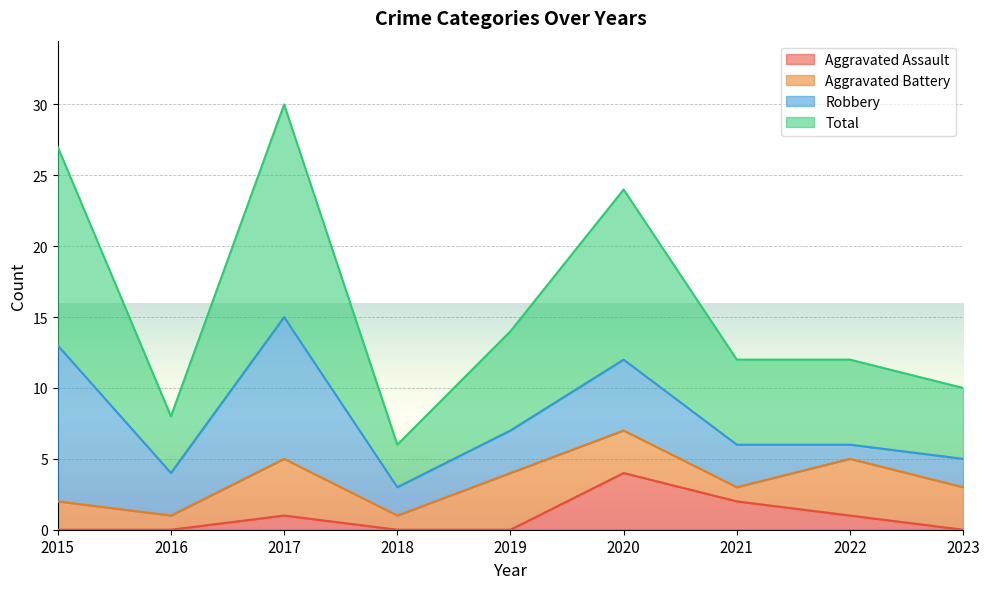

What is the difference between the highest and lowest values at 2023?

10